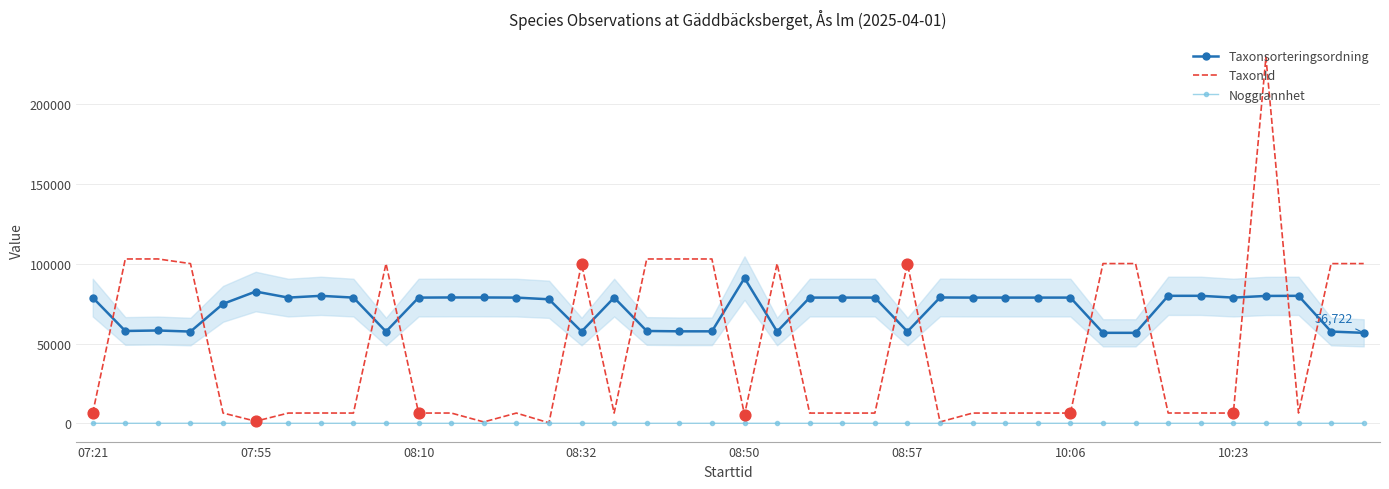

True or false: Taxonsorteringsordning and TaxonId intersect in this chart.

True